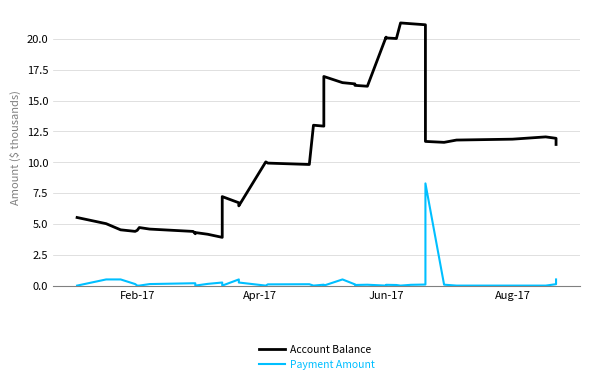

How many values in the Account Balance series exceed 11?

22